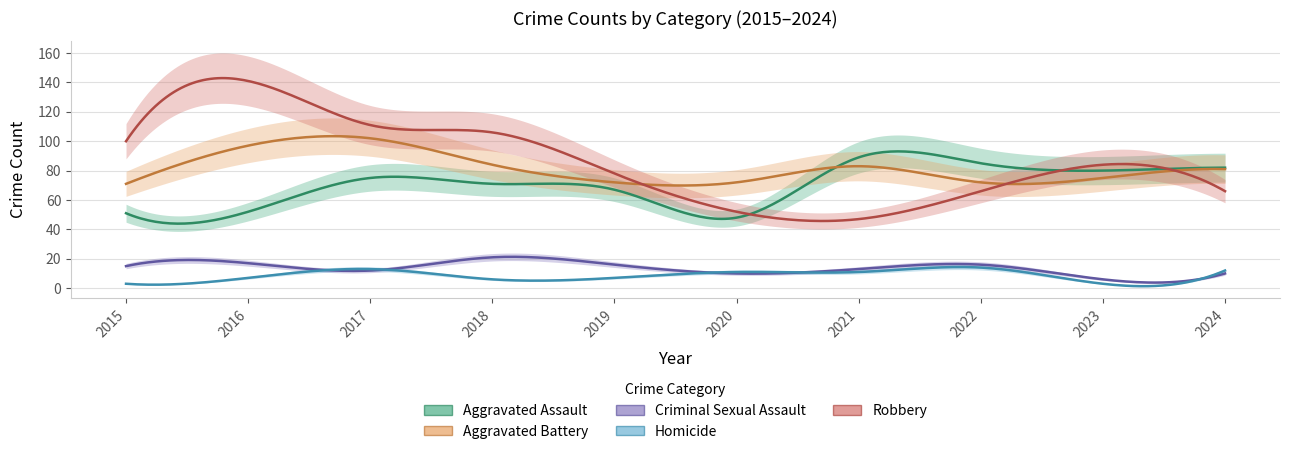

At which category does Aggravated Assault reach its first local valley?

2020